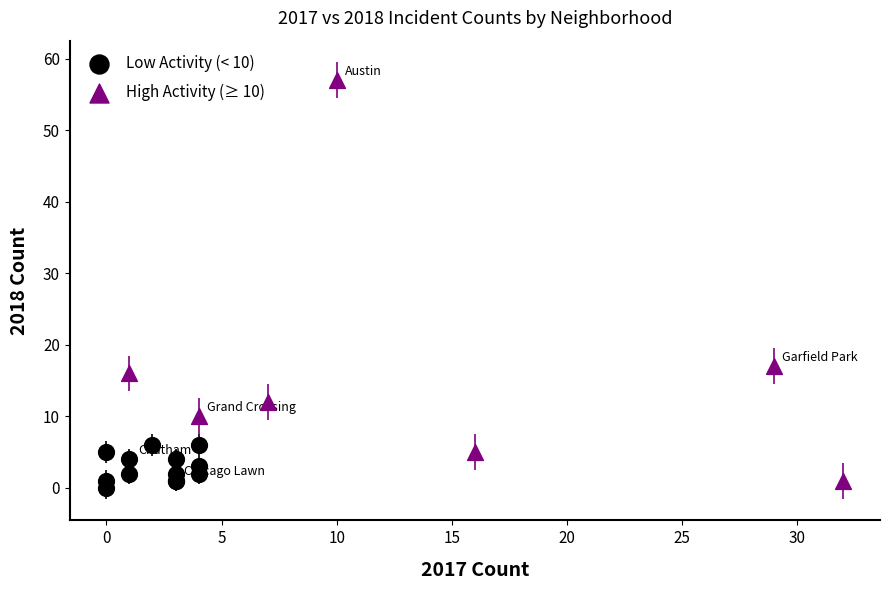

Which series has the widest spread of Y values?

High Activity (≥ 10)